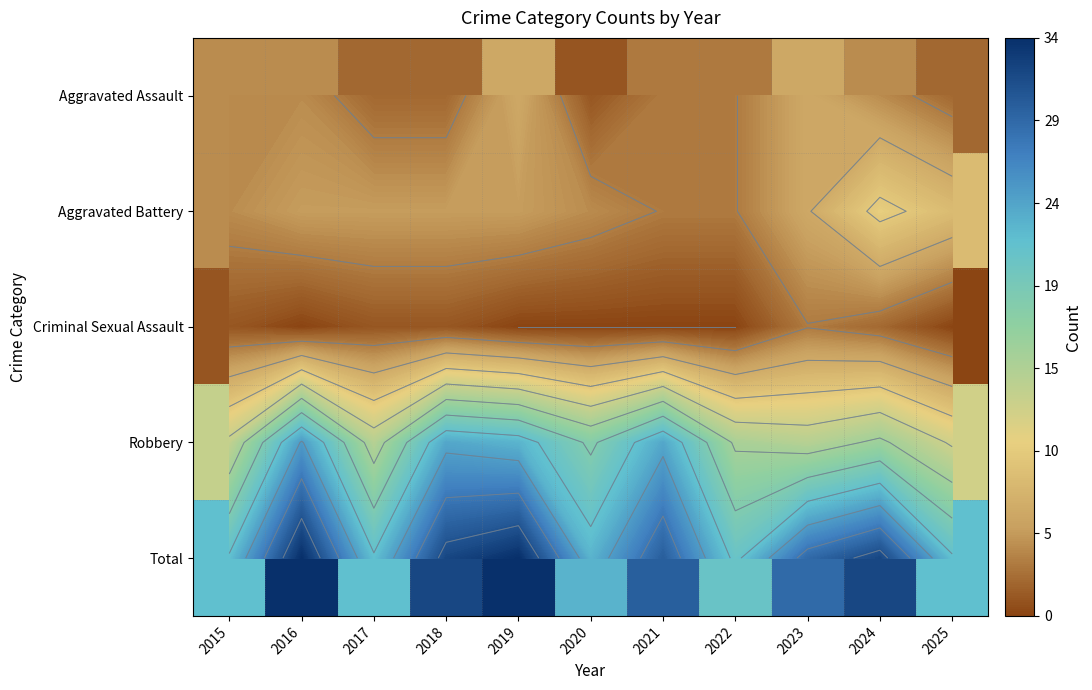

Between 2022 and 2023, which series saw the biggest shift?

Total